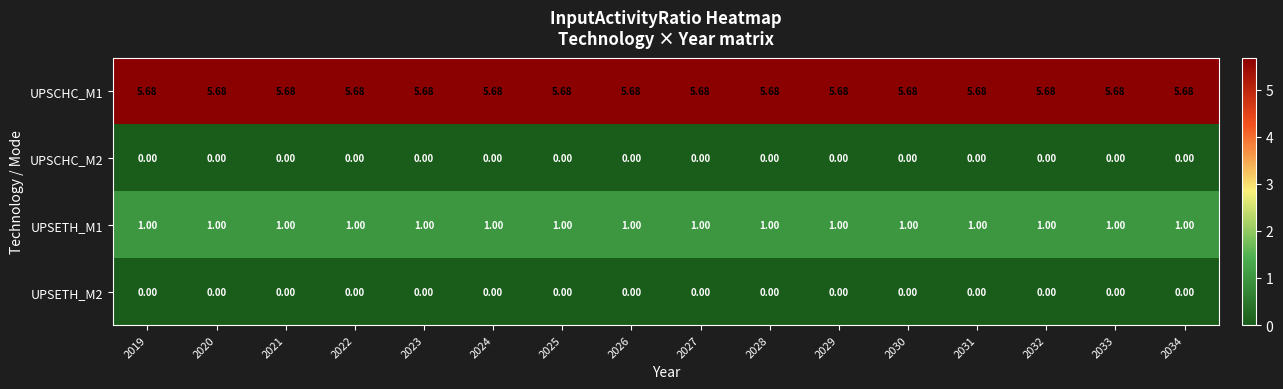

Is the value of UPSCHC_M1 at 2020 greater than the value of UPSETH_M1 at 2024?

Yes